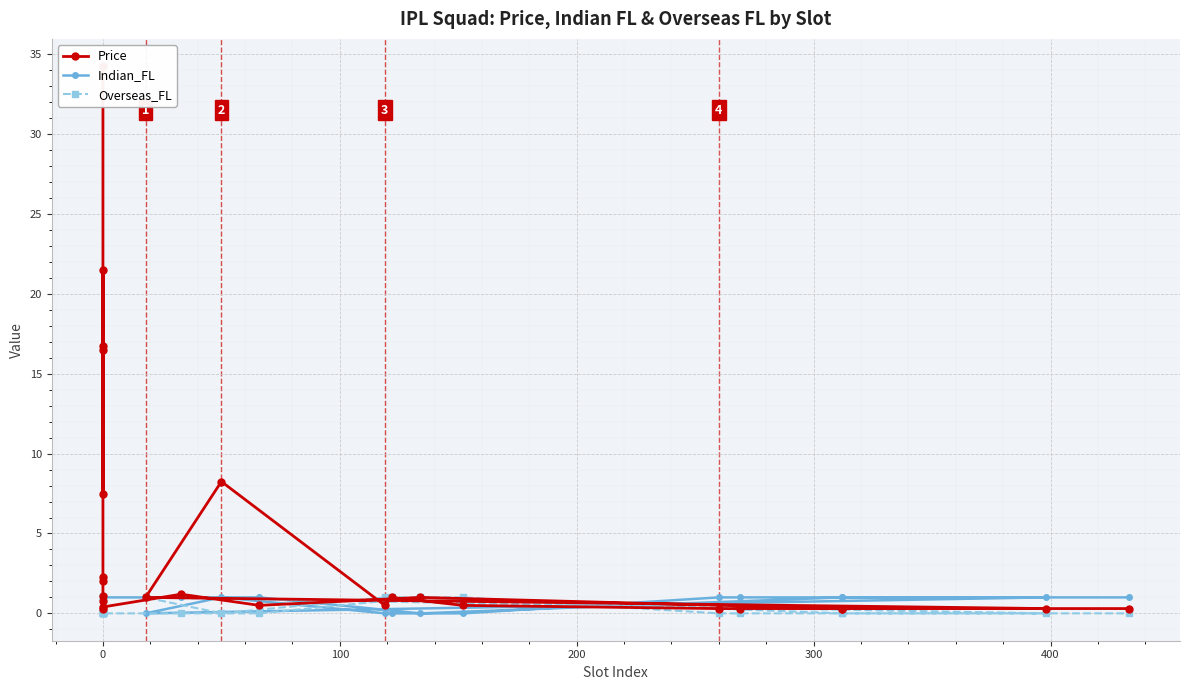

How many series are shown in this chart?

3